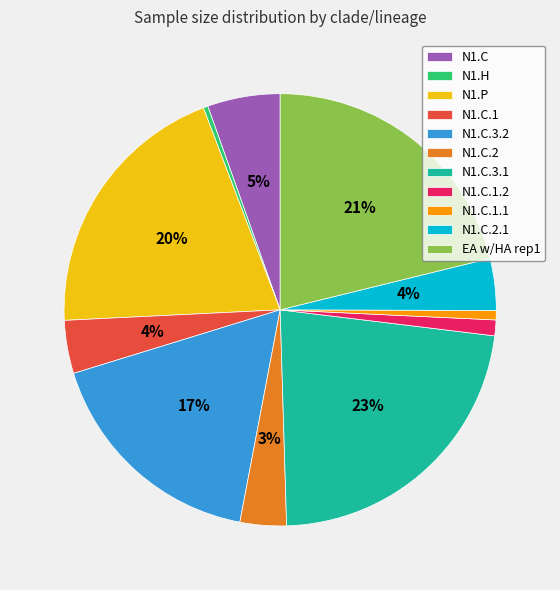

What percentage is the N1.P slice, to the nearest percent?

20%